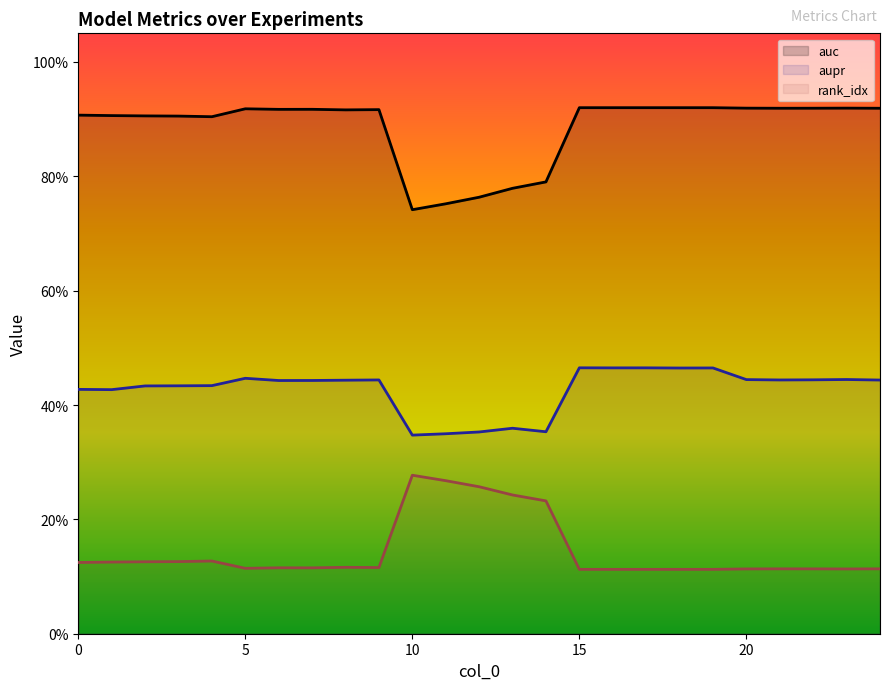

What is the minimum value shown in the chart?

0.1